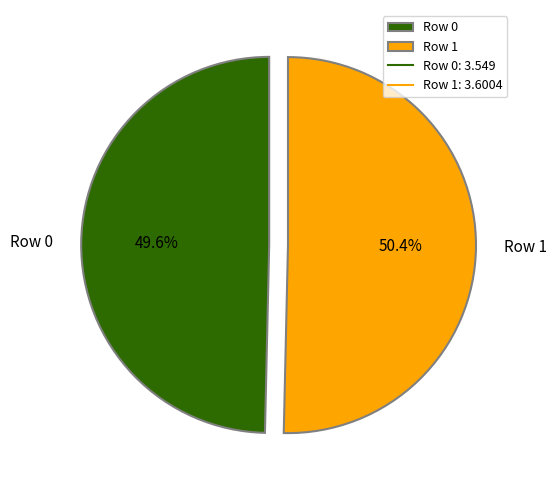

Which slice is the smallest?

Row 0